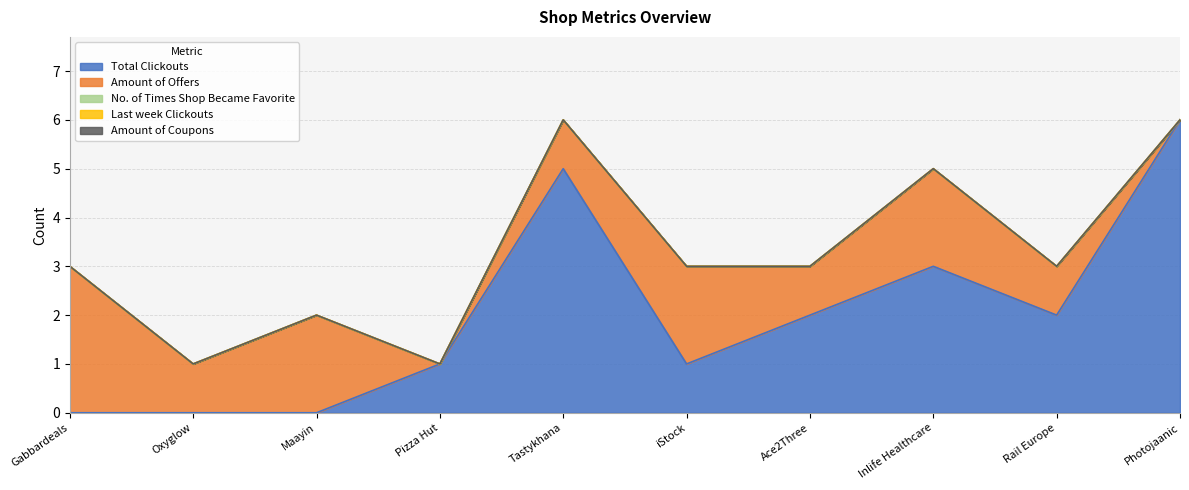

Reading left to right, transcribe all the data shown in this chart.

Total Clickouts: 0	0	0	1	5	1	2	3	2	6
Amount of Offers: 3	1	2	0	1	2	1	2	1	0
No. of Times Shop Became Favorite: 0	0	0	0	0	0	0	0	0	0
Last week Clickouts: 0	0	0	0	0	0	0	0	0	0
Amount of Coupons: 0	0	0	0	0	0	0	0	0	0